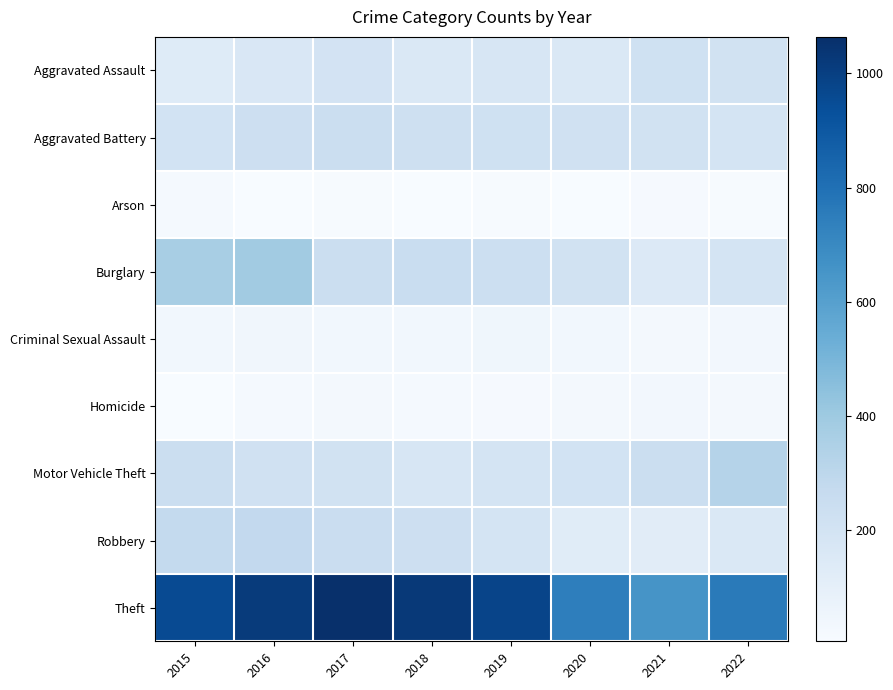

Which series has the largest total across all categories?

Theft